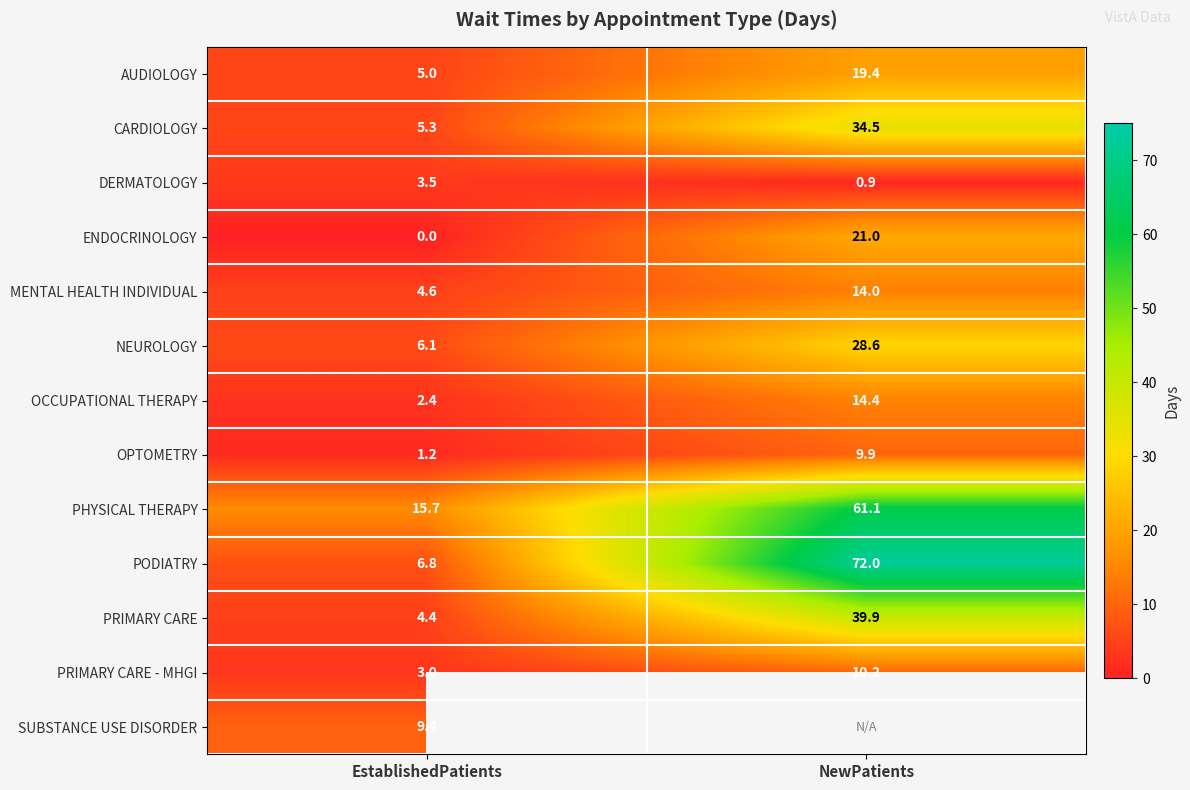

What is the minimum value for OCCUPATIONAL THERAPY?

2.4